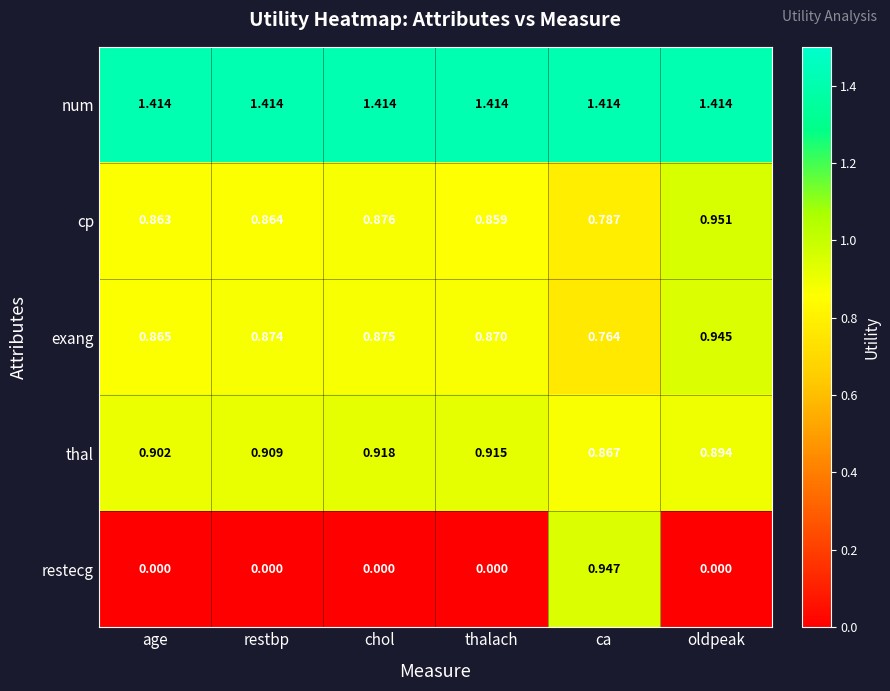

At which category is the sum across all series the highest?

ca